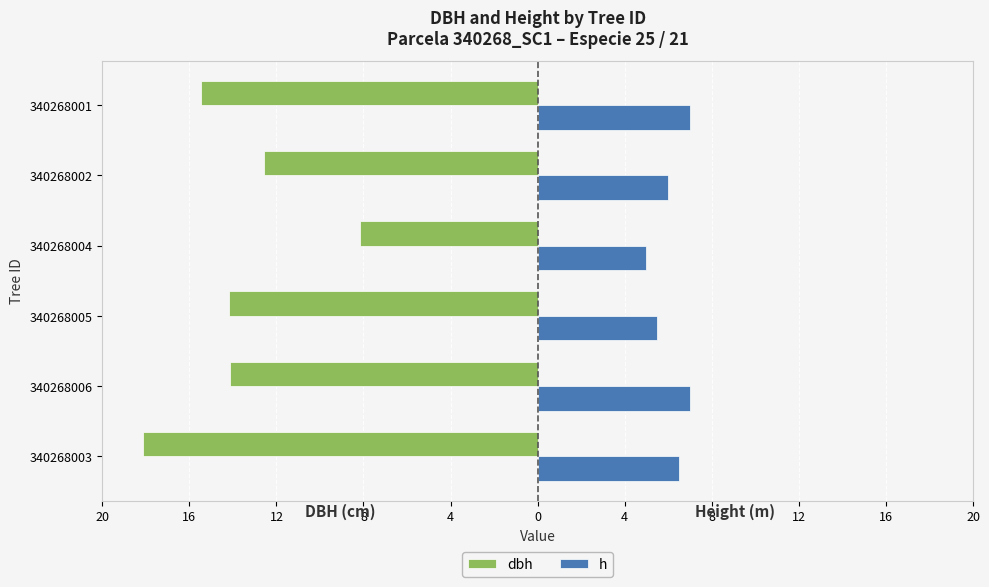

What are all the series names shown in the legend?

dbh, h